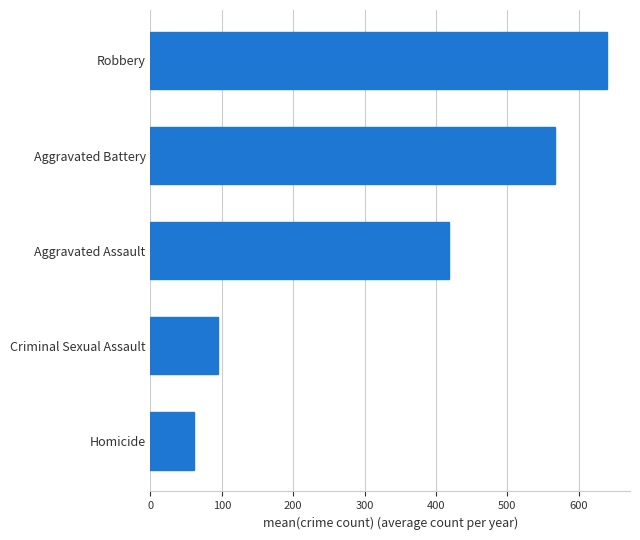

True or false: the data shows 263.5 at Aggravated Battery.

False